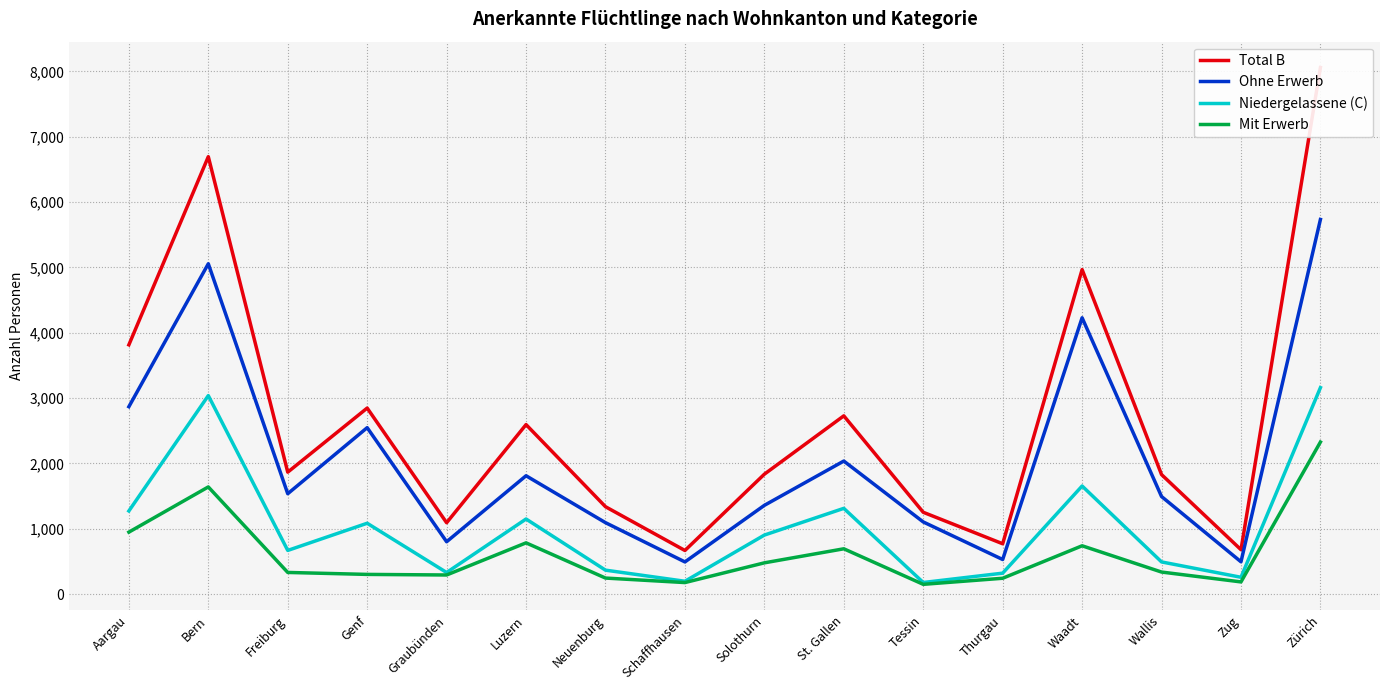

At which label does Mit Erwerb reach its minimum?

Tessin